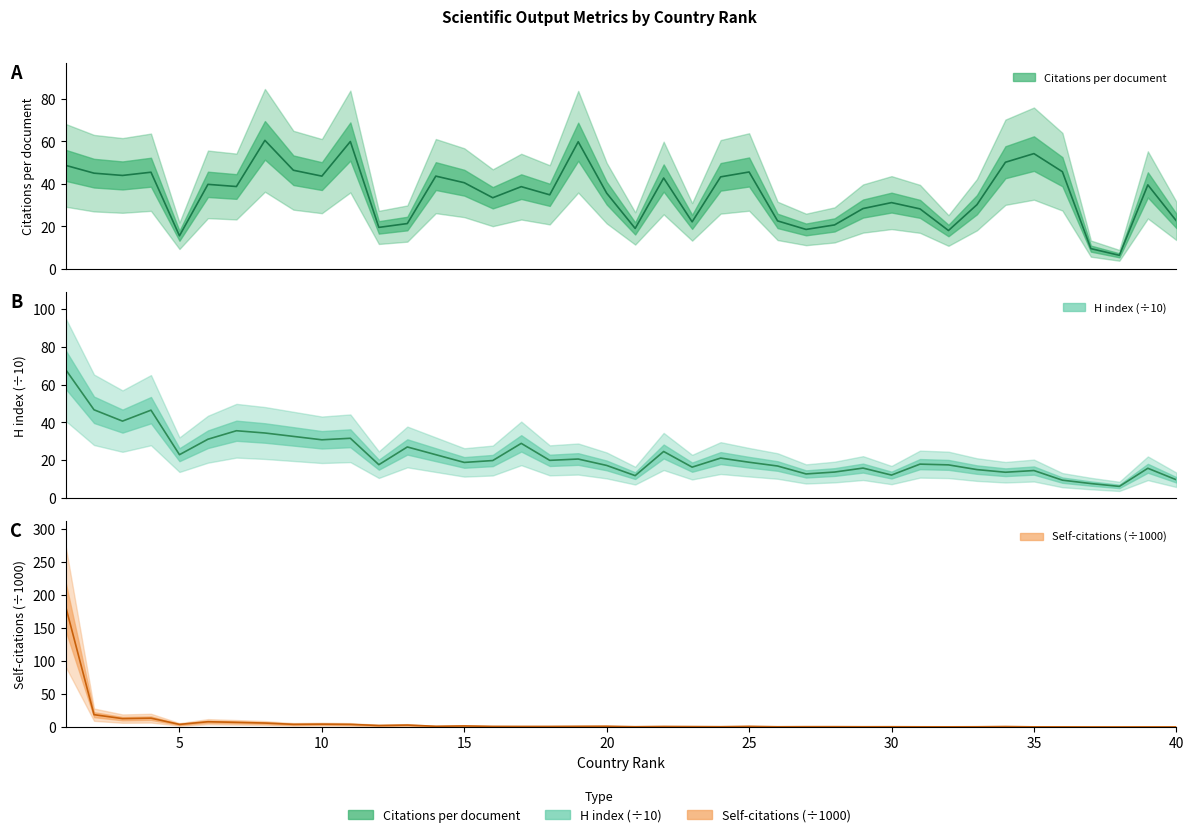

What is the spread (max minus min) of values at 4?

33.2